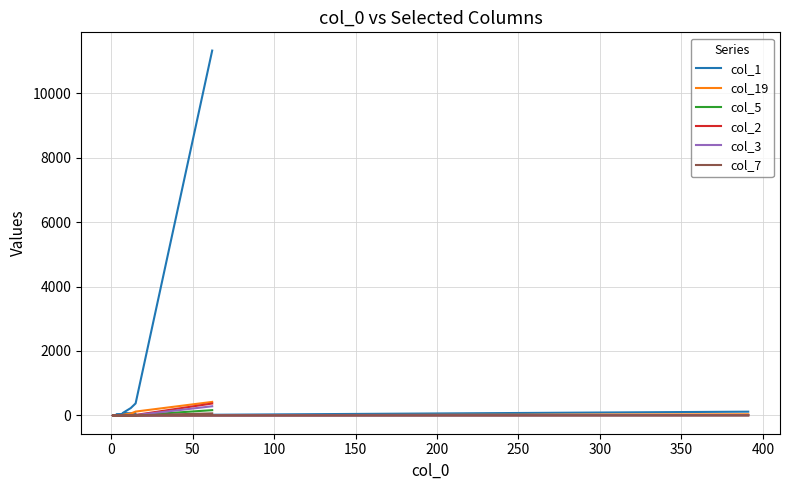

True or false: col_1 has a value of 8 at 400.

False